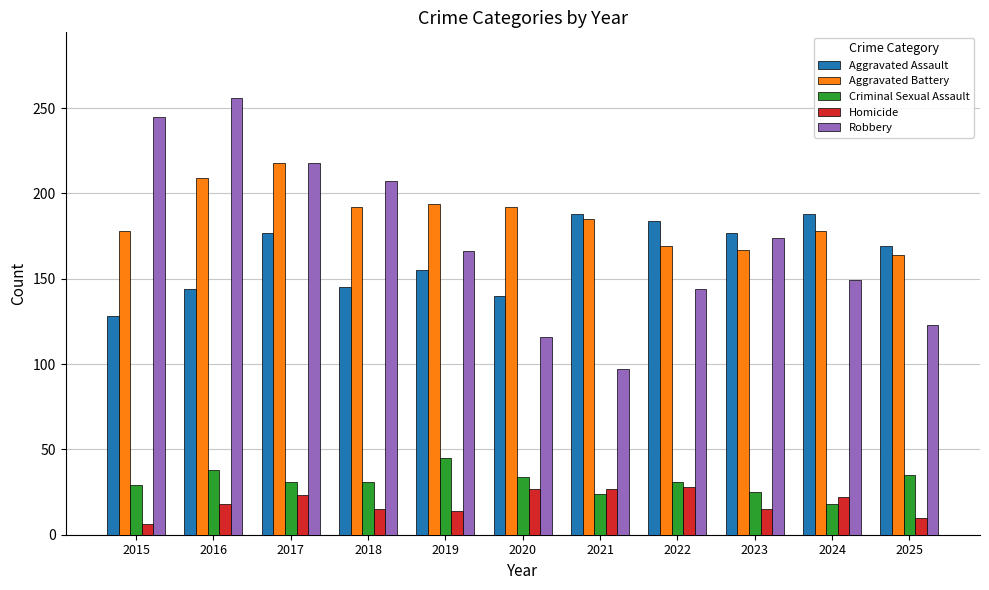

Which series has the largest total across all categories?

Aggravated Battery